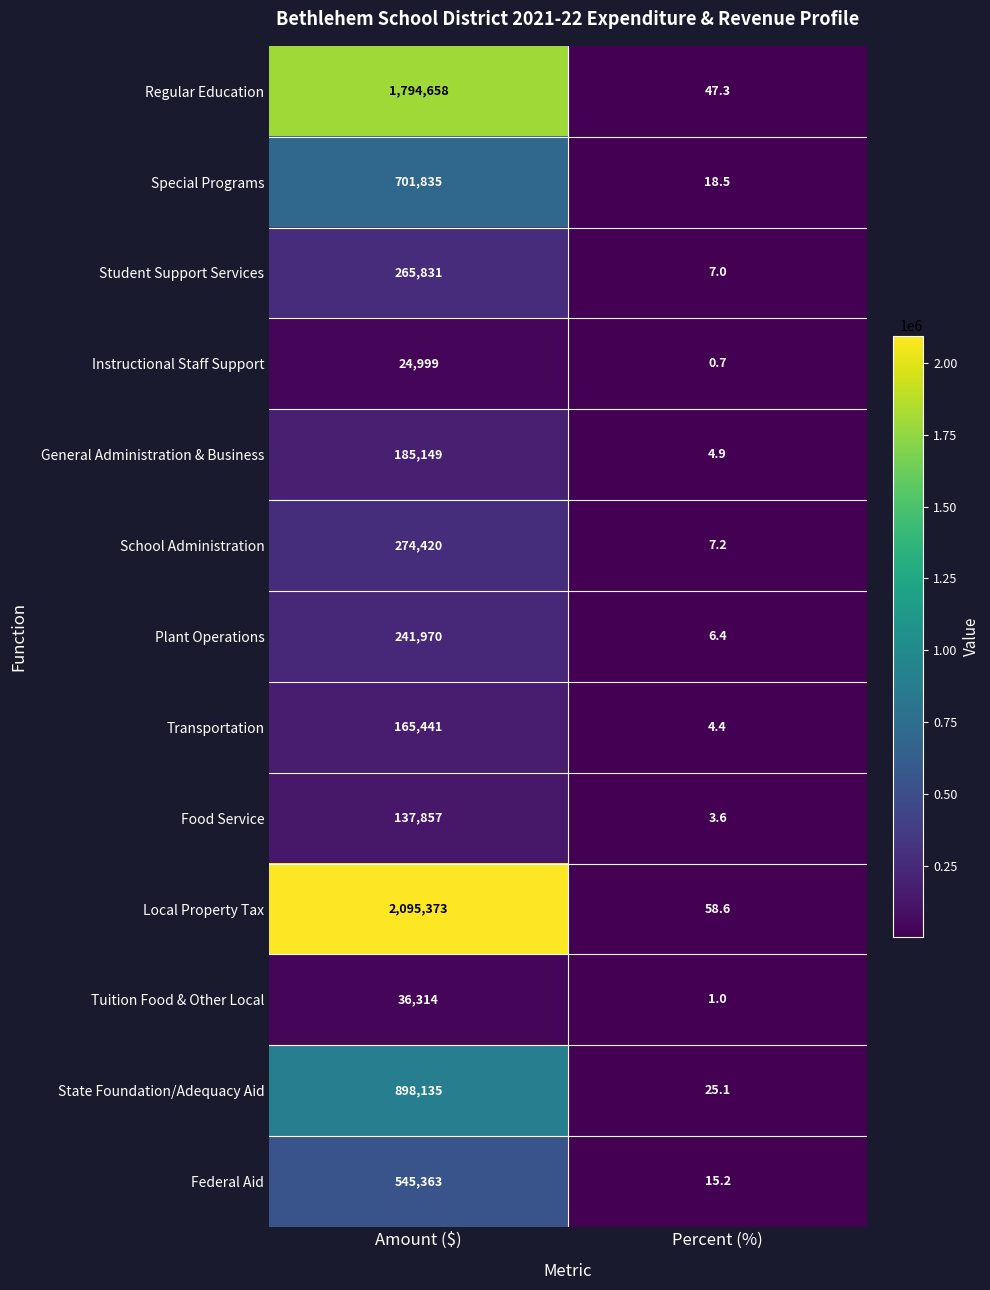

At which category is the sum across all series the highest?

Amount ($)